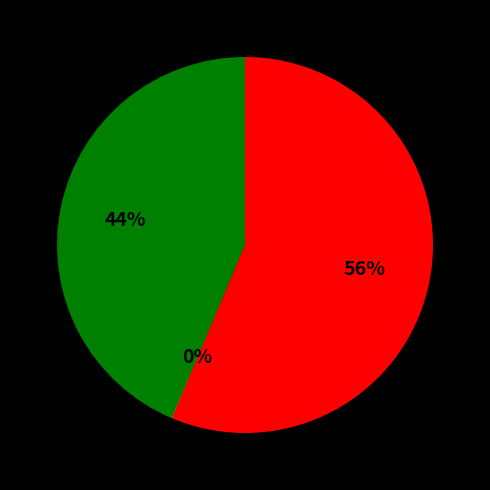

Is there a majority slice in this chart?

Yes